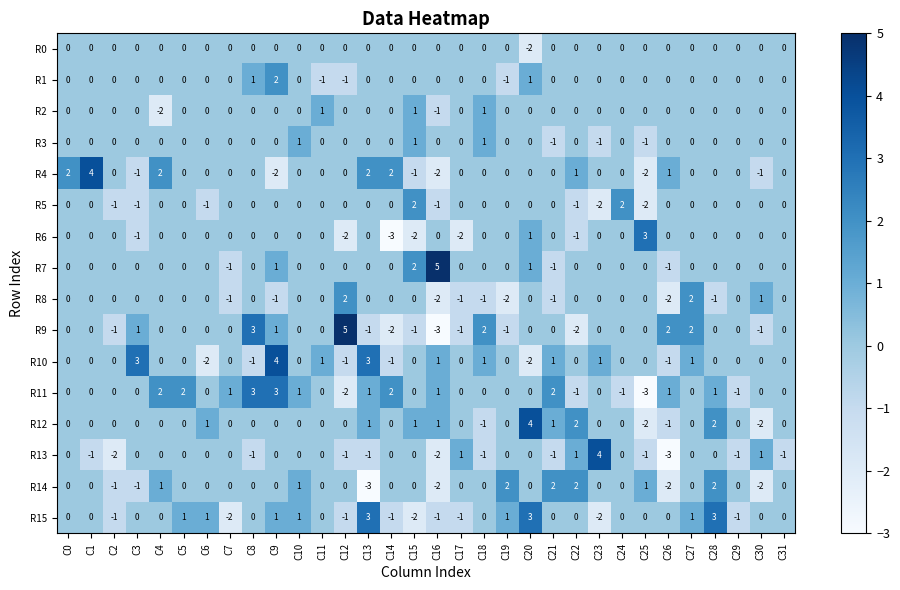

What is the difference between the maximum and minimum values in the R4 series?

6